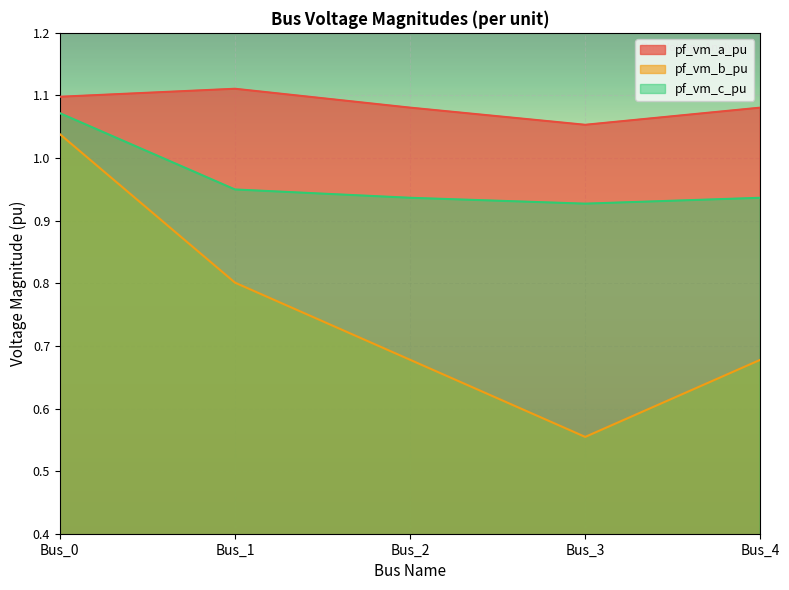

What is the sum of all pf_vm_c_pu values?

4.8